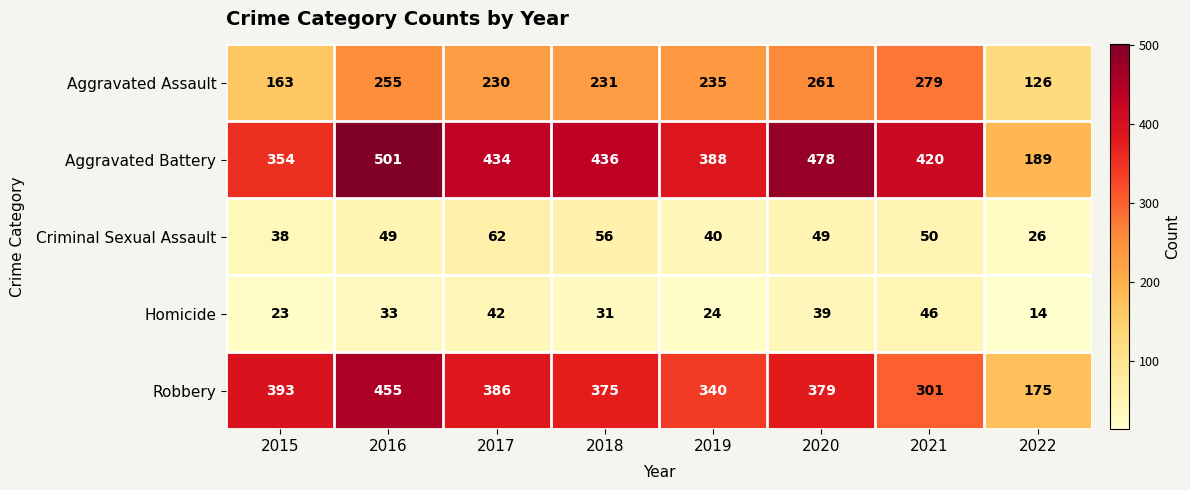

Which category has the highest value across all series?

2016